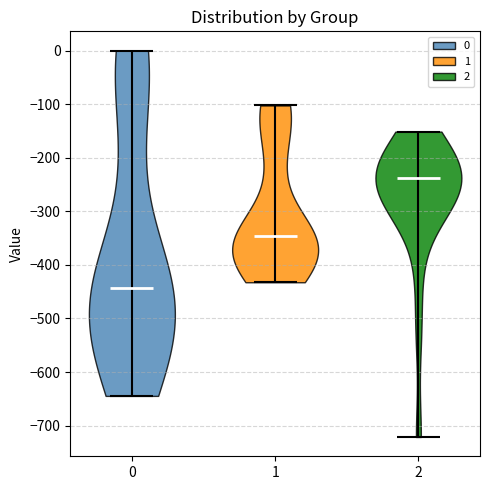

Where does the median line of the violin at x = 0 sit on the y-axis? The values are not printed on the chart, so give them approximately, as read against the axis.

-440